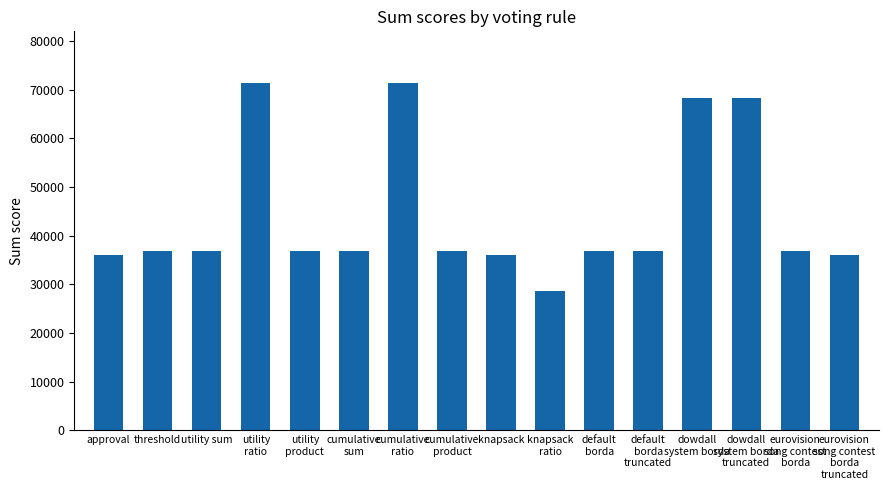

What is the approximate value at utility sum?

36906